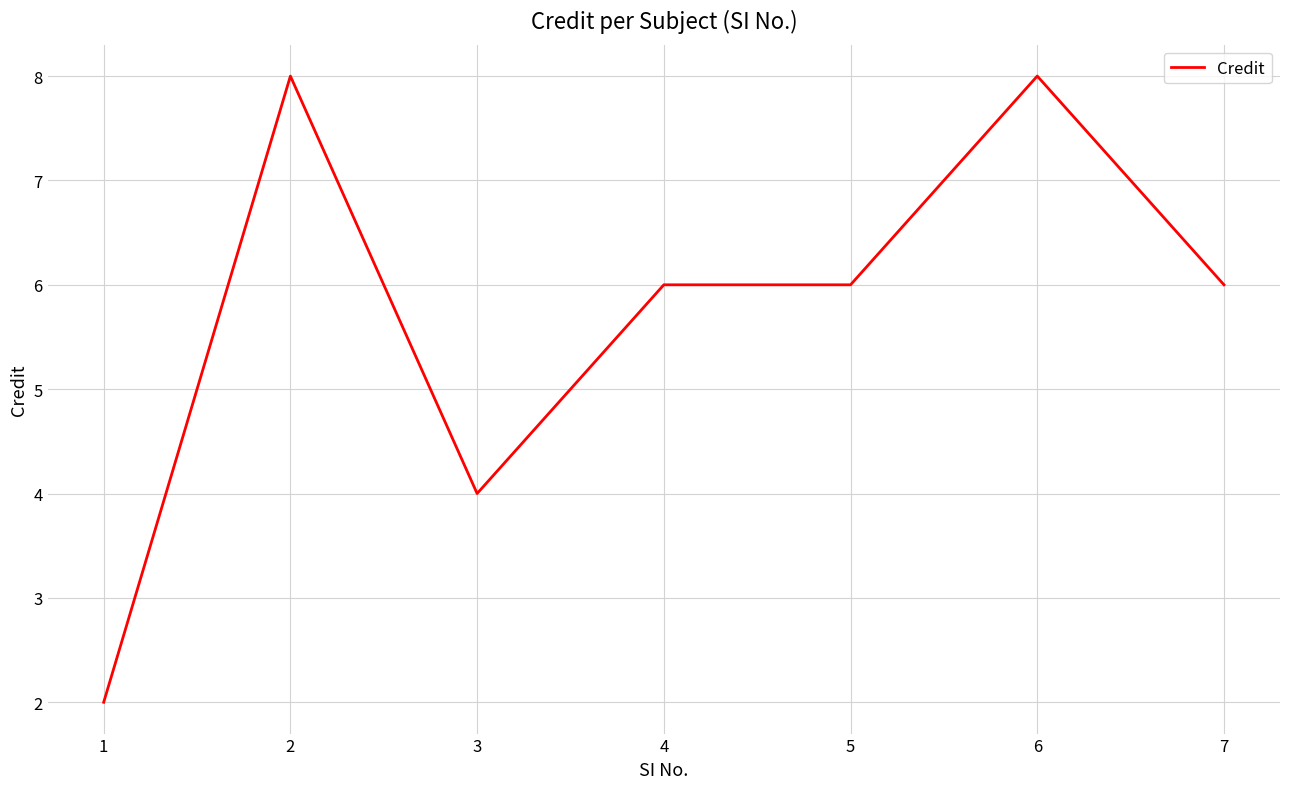

What is the difference between the maximum and second lowest values?

4